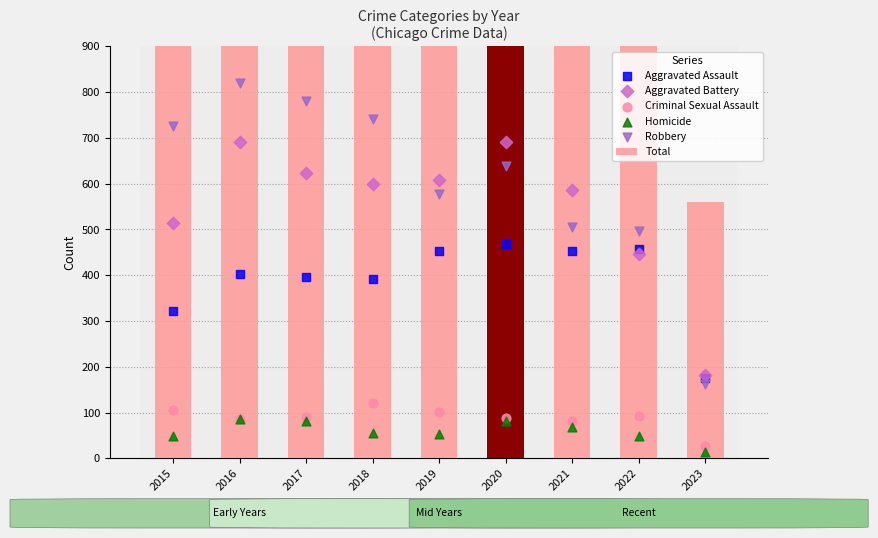

Which series has the largest total across all categories?

Robbery